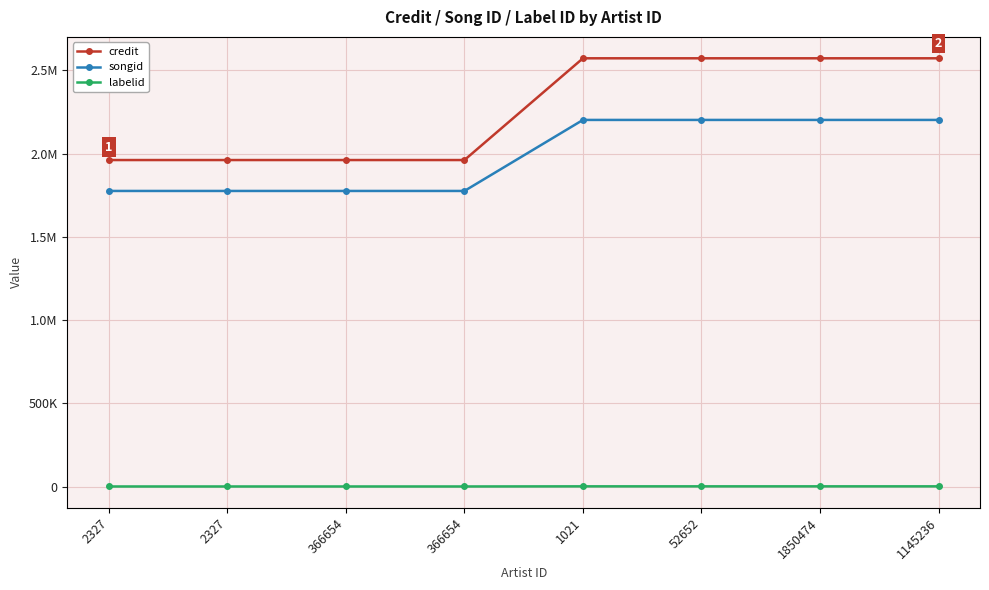

Does the chart have visible grid lines?

Yes